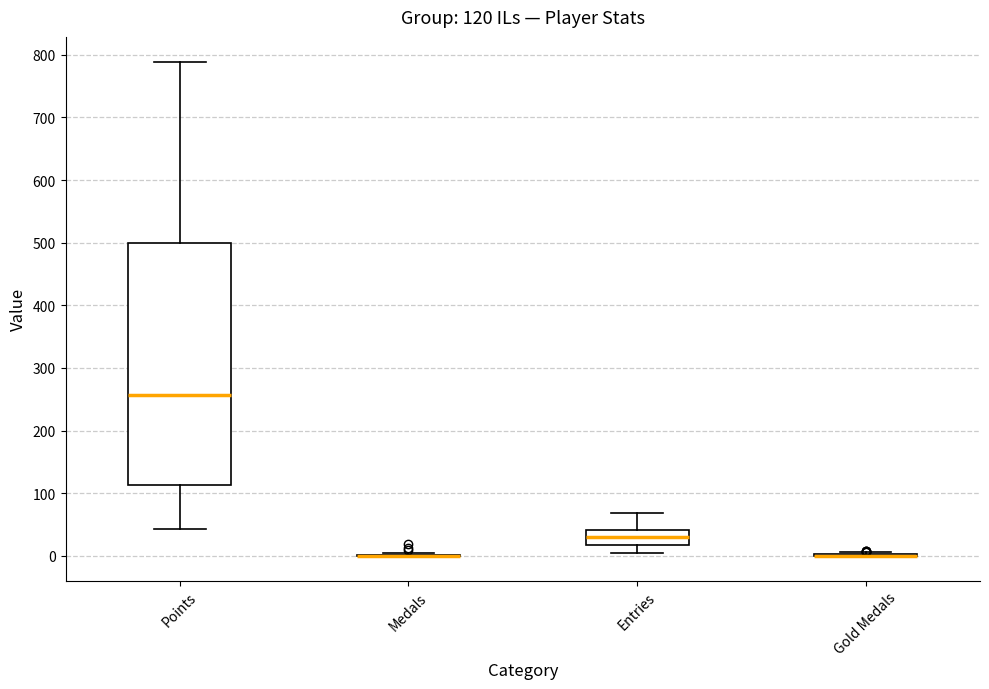

Comparing the boxes themselves (not the whiskers), which one is the tallest?

Points